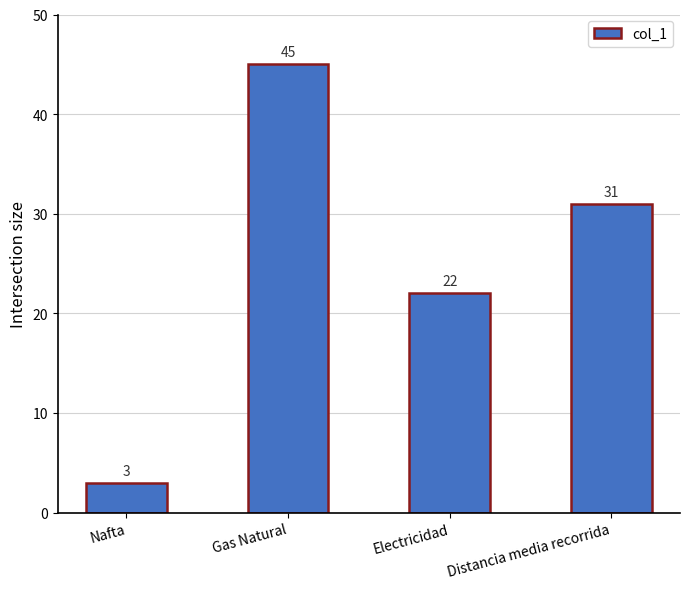

What is the difference between the values at Electricidad and Gas Natural?

23